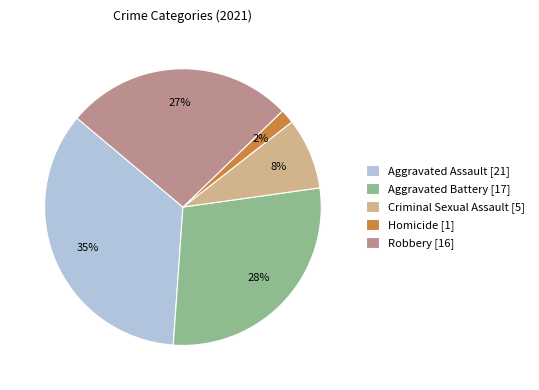

To the nearest percent, what is the difference between the largest and smallest slice percentages?

33%